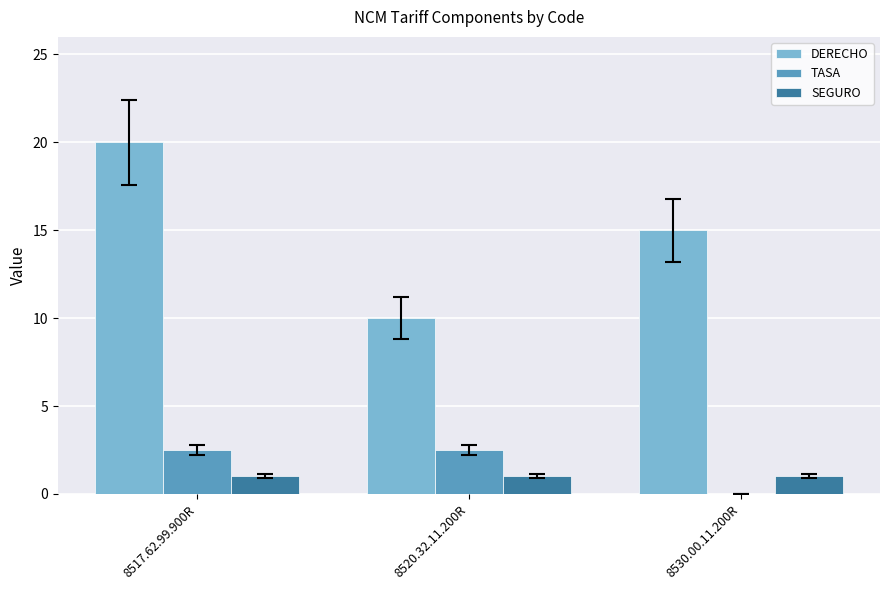

Reading left to right, transcribe all the data shown in this chart.

DERECHO: 20.0	10.0	15.0
TASA: 2.5	2.5	0.0
SEGURO: 1.0	1.0	1.0